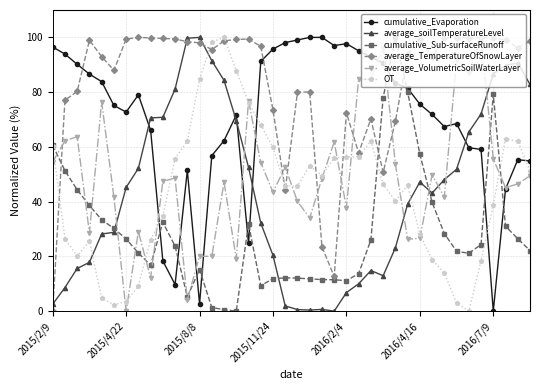

What is the sum of all average_TemperatureOfSnowLayer values?

3335.3